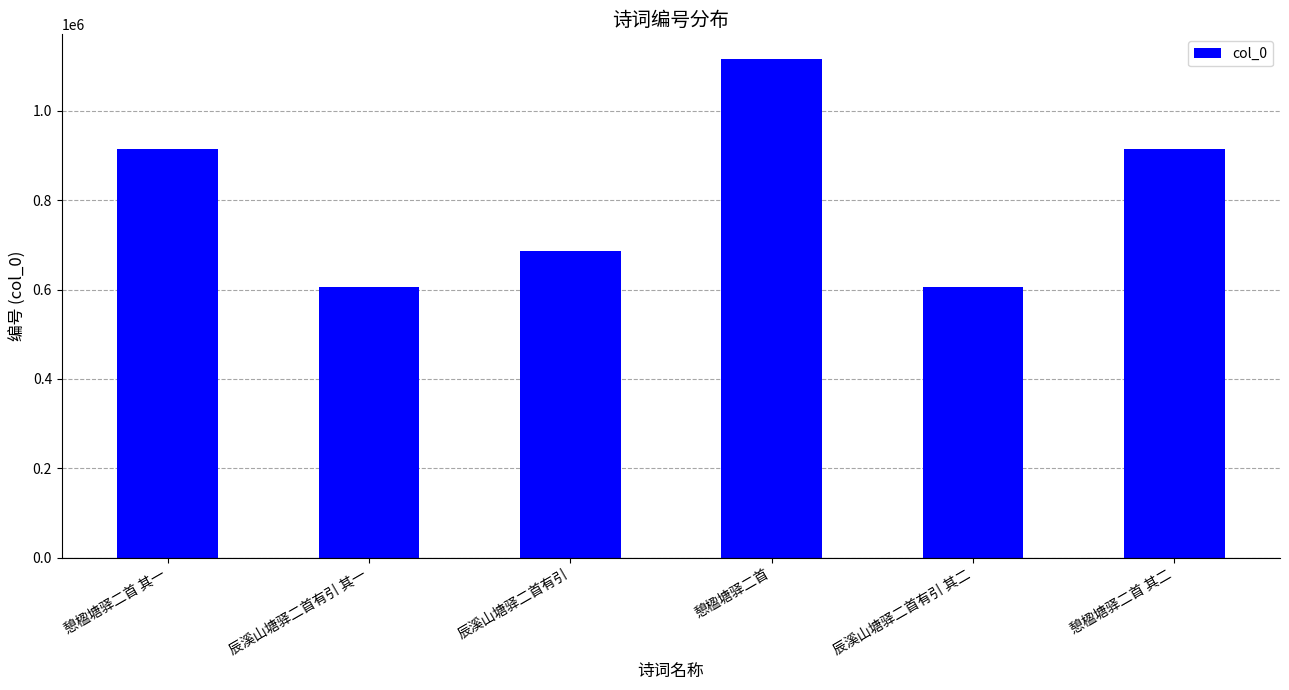

What is the label of the 3rd bar from the right?

憩楹塘驿二首